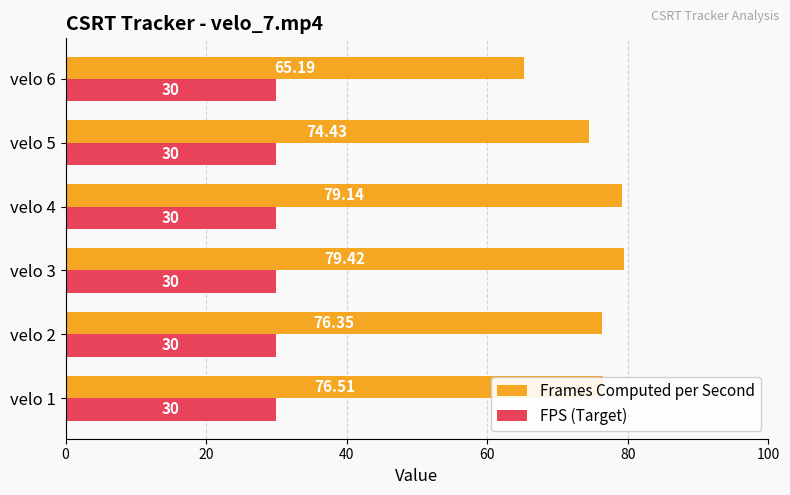

Between velo 1 and velo 4, which series saw the biggest shift?

Frames Computed per Second